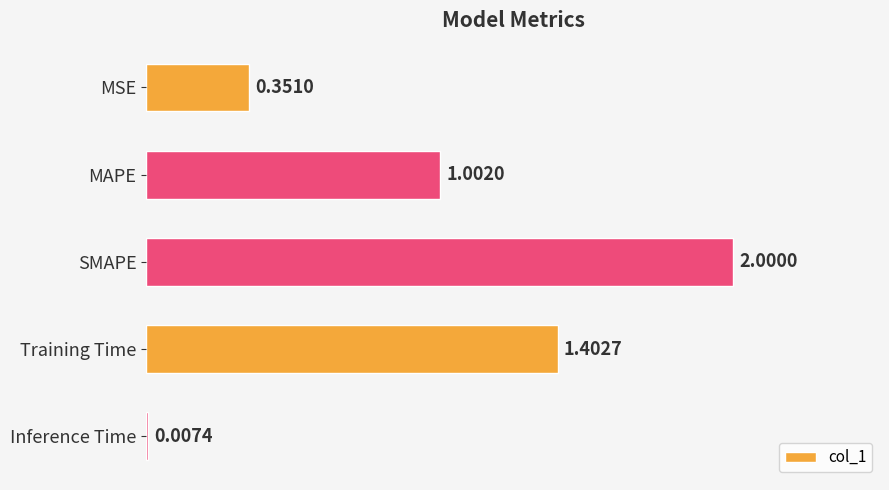

How many series are shown in this chart?

1